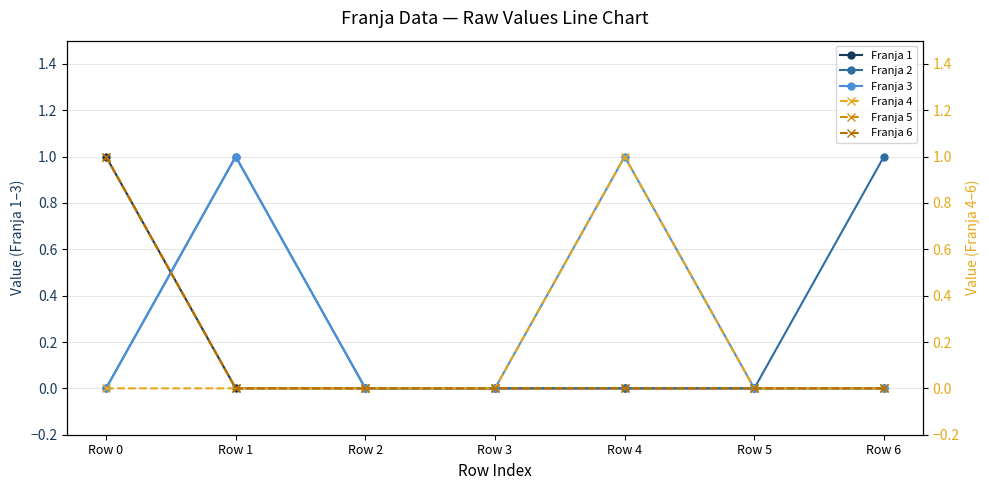

Reading left to right, extract all data points from this chart.

Franja 1: 1	0	0	0	0	0	0
Franja 2: 0	1	0	0	0	0	1
Franja 3: 0	1	0	0	1	0	0
Franja 4: 0	0	0	0	1	0	0
Franja 5: 1	0	0	0	0	0	0
Franja 6: 1	0	0	0	0	0	0